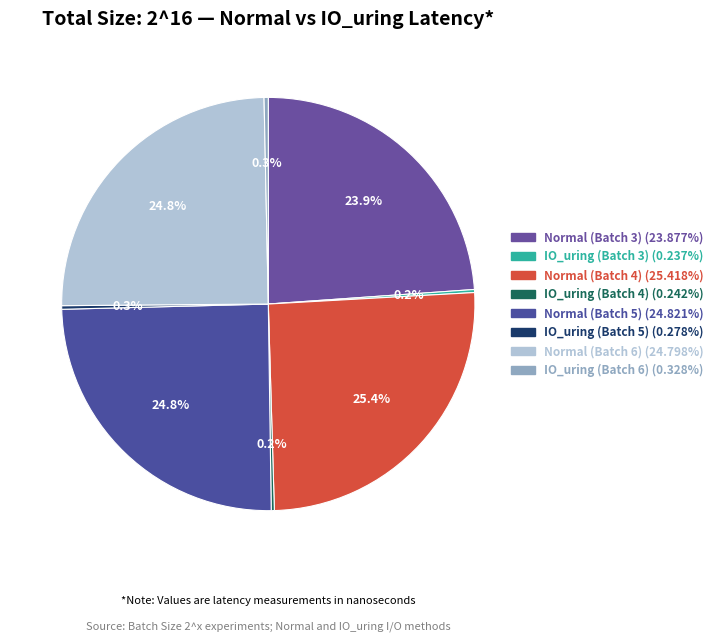

What is the smallest slice in the pie chart?

IO_uring (Batch 3)